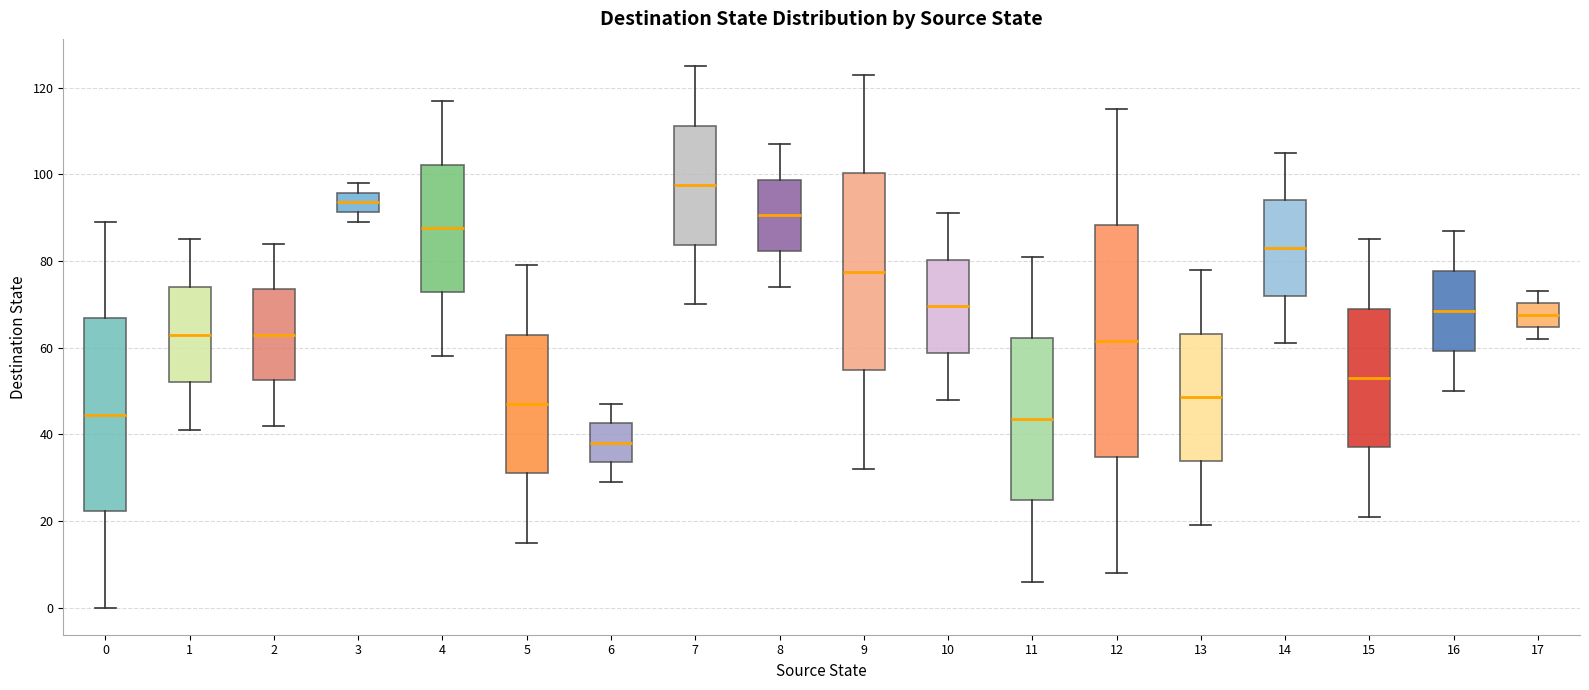

Reading left to right, transcribe this box plot: for each box, give where its median line is, the range the box spans, and where its two whiskers end, as read against the y-axis. The values are not printed on the chart, so give them approximately, as read against the axis.

0: median 44, box 22 to 66, whiskers 0 to 90
1: median 64, box 52 to 74, whiskers 42 to 86
2: median 64, box 52 to 74, whiskers 42 to 84
3: median 94, box 92 to 96, whiskers 90 to 98
4: median 88, box 72 to 102, whiskers 58 to 118
5: median 48, box 32 to 64, whiskers 16 to 80
6: median 38, box 34 to 42, whiskers 30 to 48
7: median 98, box 84 to 112, whiskers 70 to 126
8: median 90, box 82 to 98, whiskers 74 to 108
9: median 78, box 54 to 100, whiskers 32 to 124
10: median 70, box 58 to 80, whiskers 48 to 92
11: median 44, box 24 to 62, whiskers 6 to 82
12: median 62, box 34 to 88, whiskers 8 to 116
13: median 48, box 34 to 64, whiskers 20 to 78
14: median 84, box 72 to 94, whiskers 62 to 106
15: median 54, box 38 to 70, whiskers 22 to 86
16: median 68, box 60 to 78, whiskers 50 to 88
17: median 68, box 64 to 70, whiskers 62 to 74